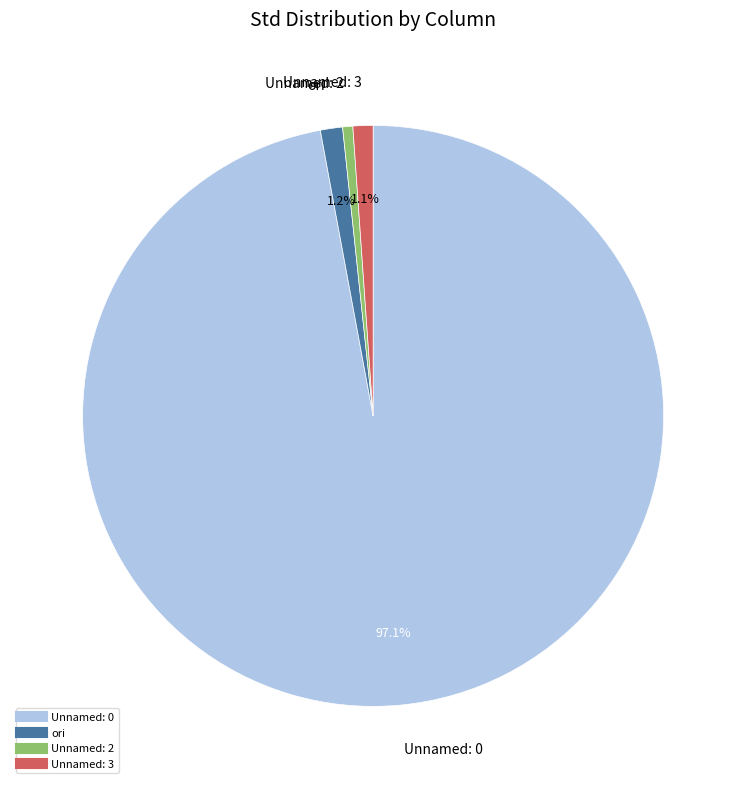

Which has a higher value, ori or Unnamed: 2?

ori